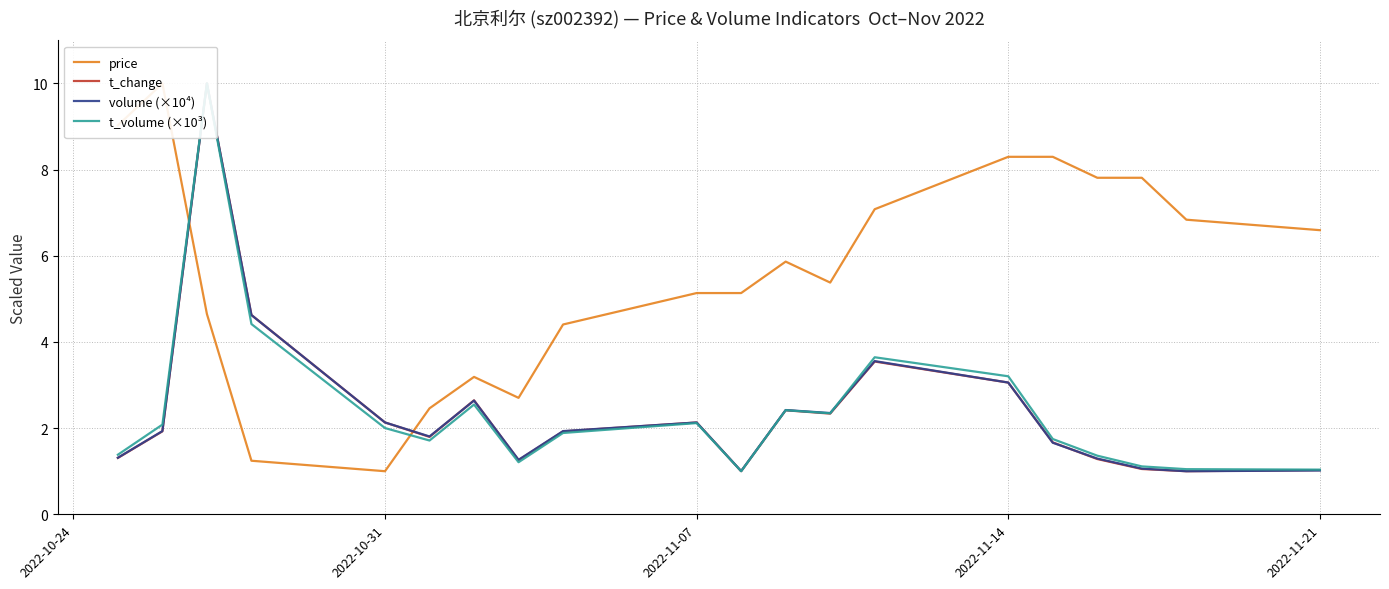

Read the t_change value at 2022-11-07.

2.1